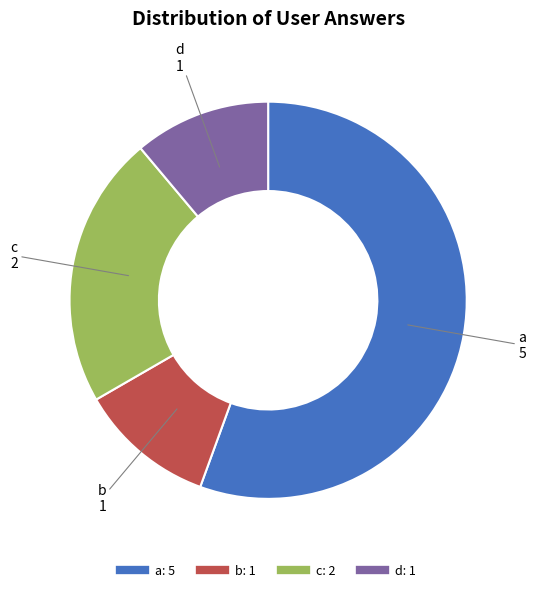

Is the sum of c and b greater than half?

No